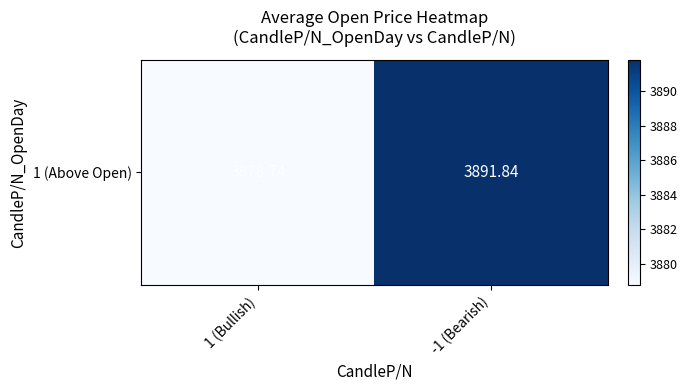

How many values are below 3891?

1